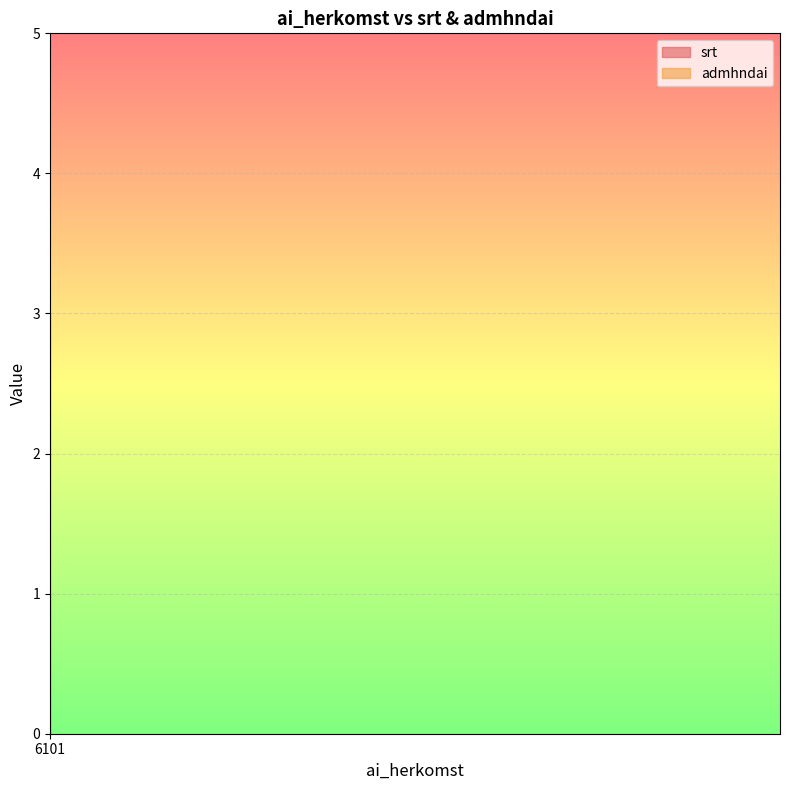

What value does the srt series have at 6101?

3